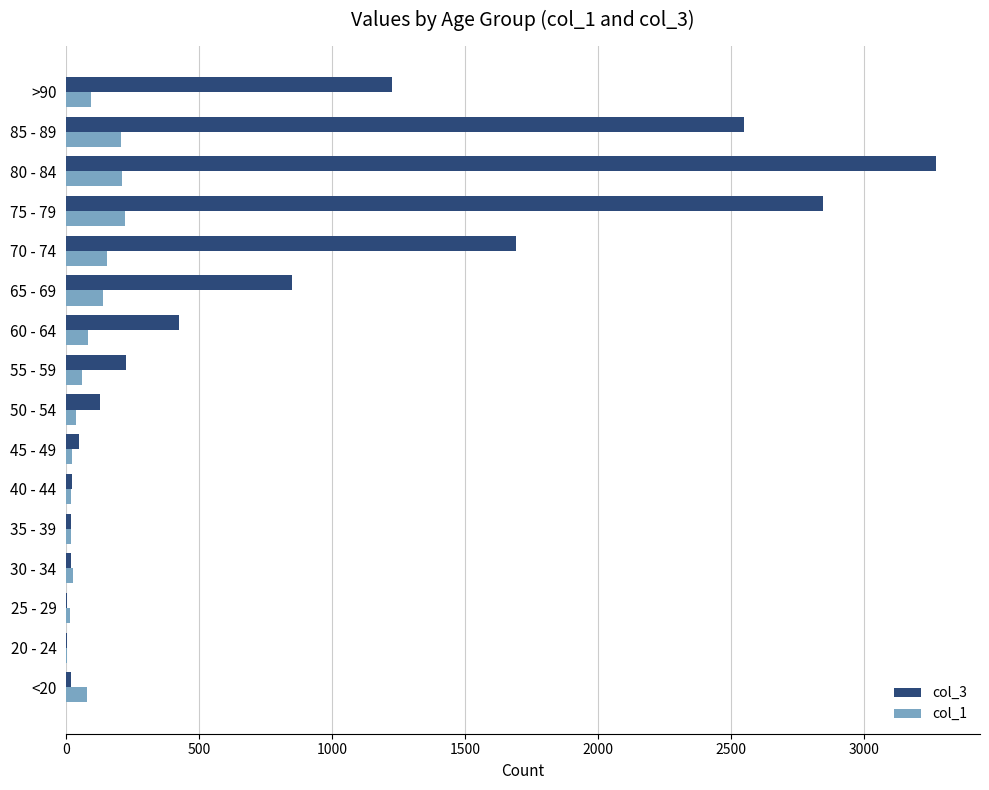

What is the average value of the col_3 series?

834